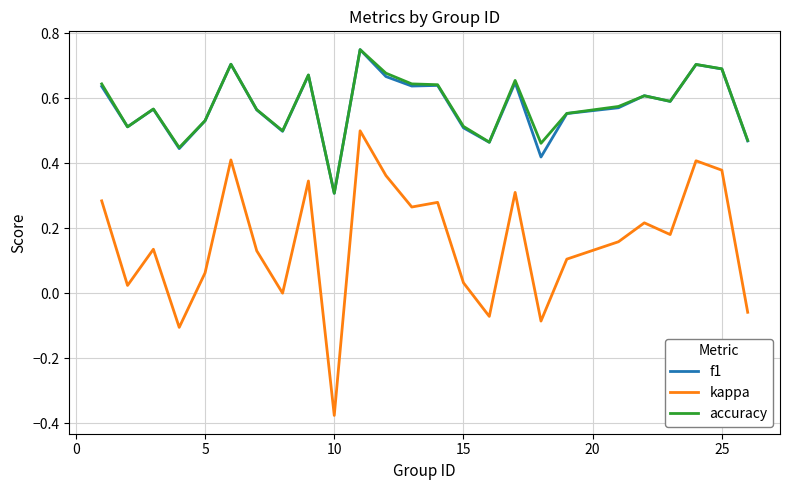

True or false: f1 and kappa cross at least once.

False